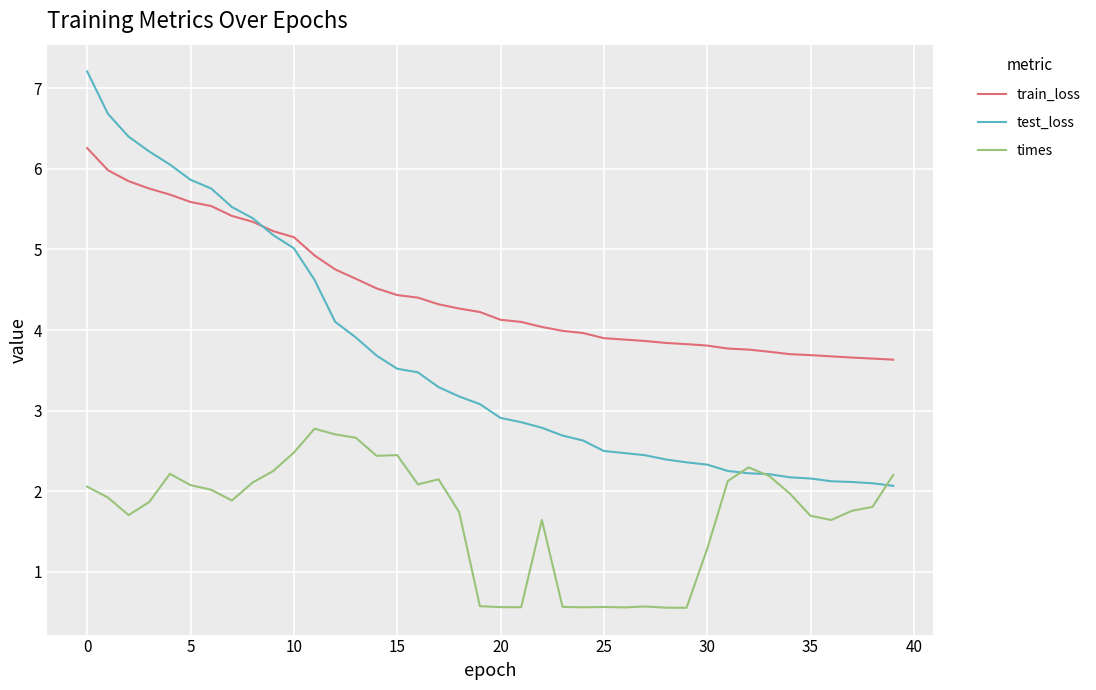

Which series has the largest total across all categories?

train_loss